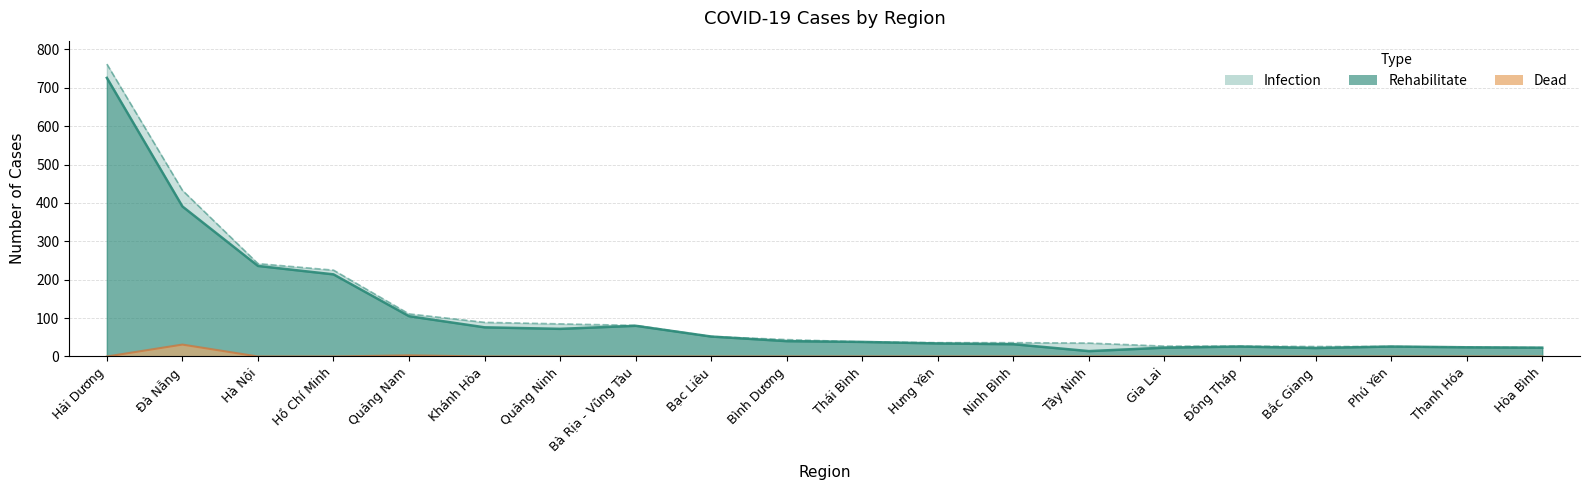

Which series has the largest range (max minus min)?

Infection